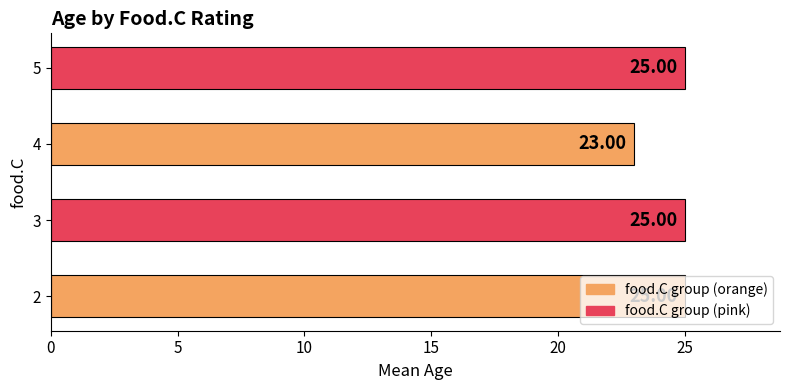

What is the ratio of the value at 2 to the value at 3?

1.0